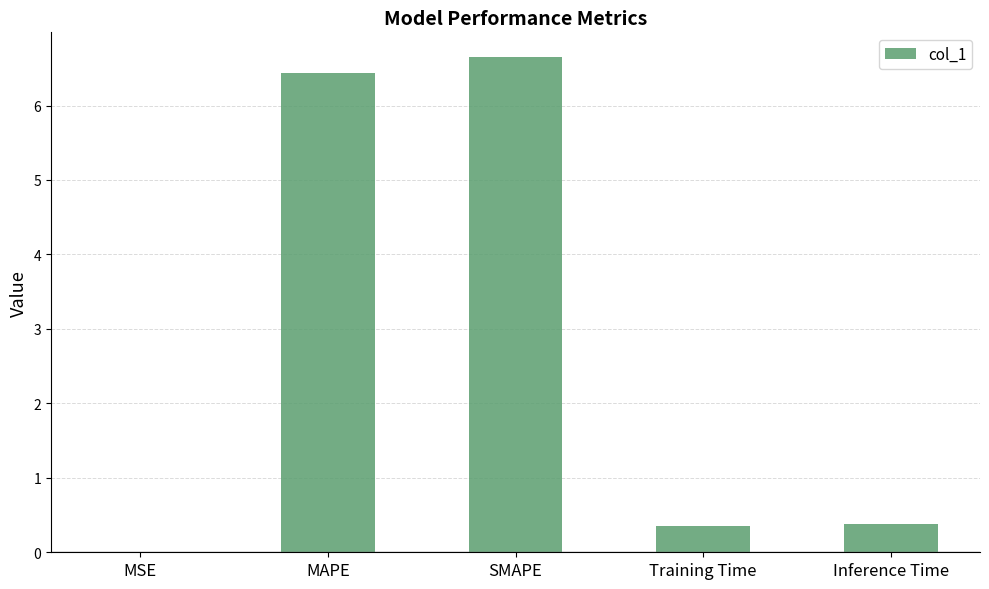

Are the bars grouped side by side (vs. stacked)?

No